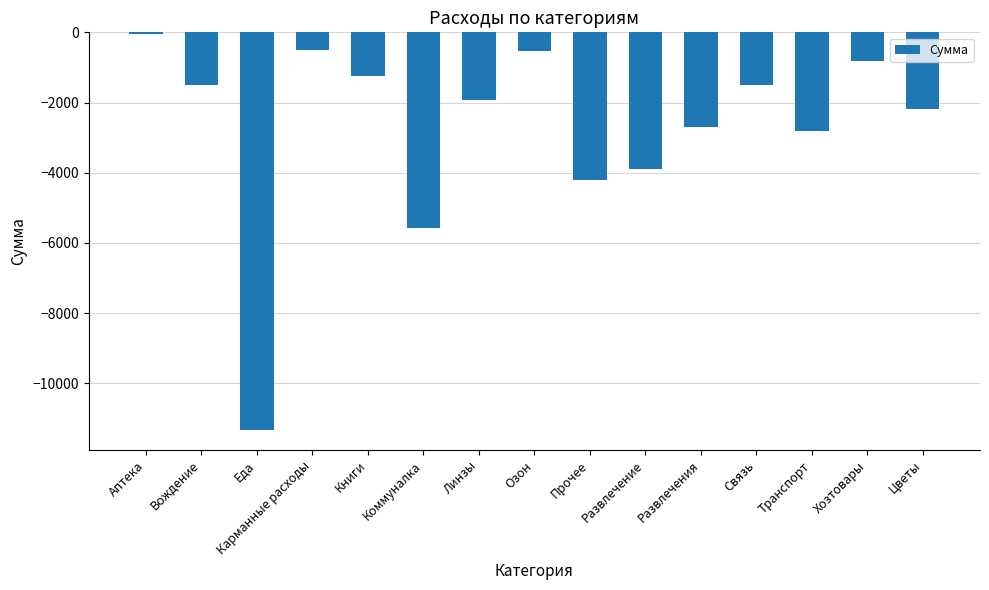

What is the value of the 14th bar from the left?

-810